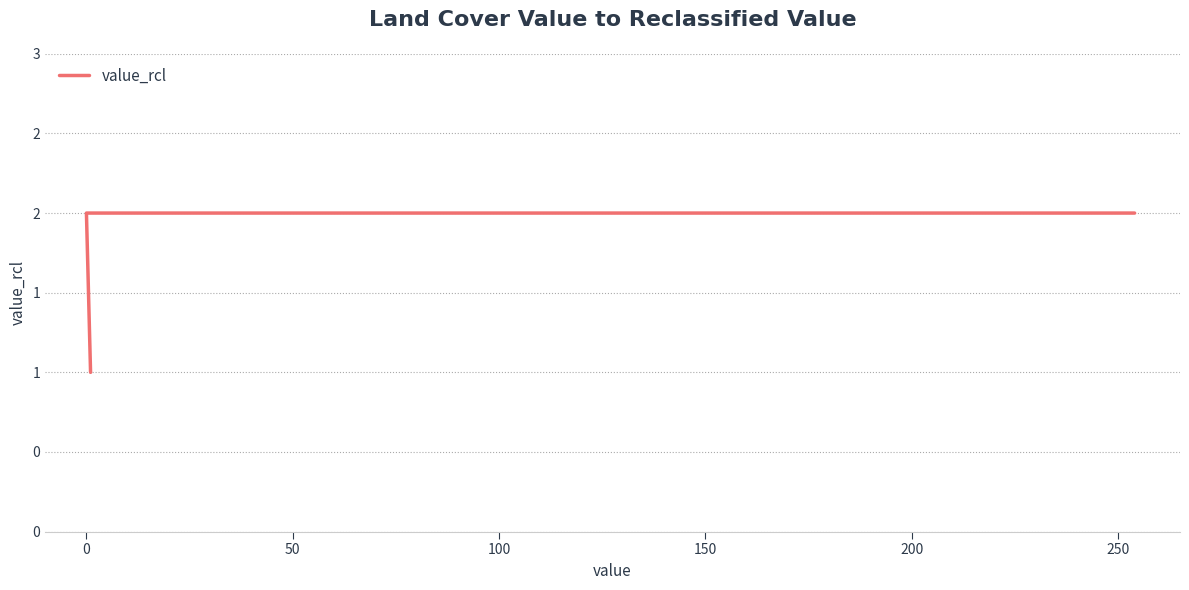

Count the number of data series in this chart.

1